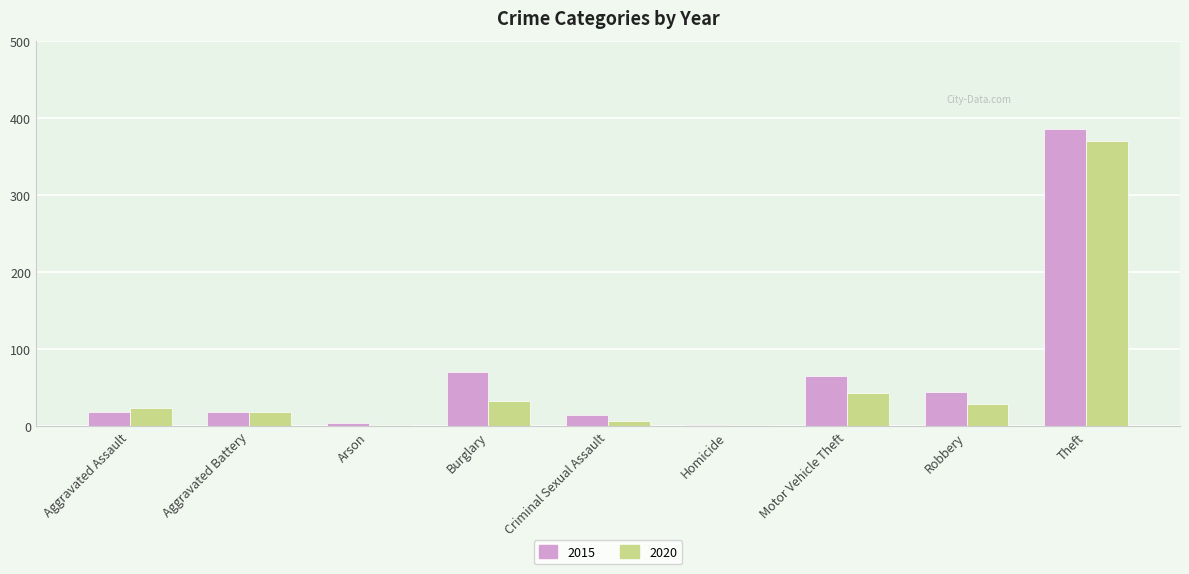

Where is 2020 nearest to the value 185?

Motor Vehicle Theft